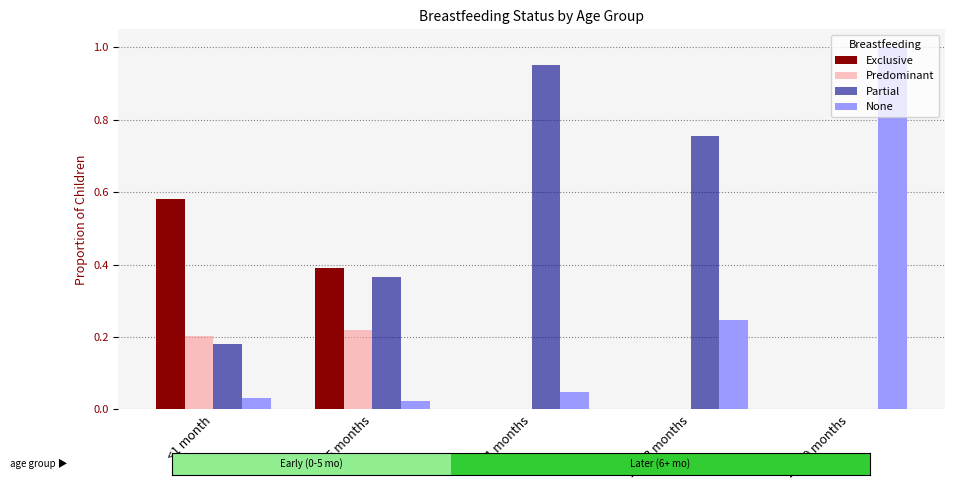

List the series in order of their overall mean, highest first.

Partial, None, Exclusive, Predominant